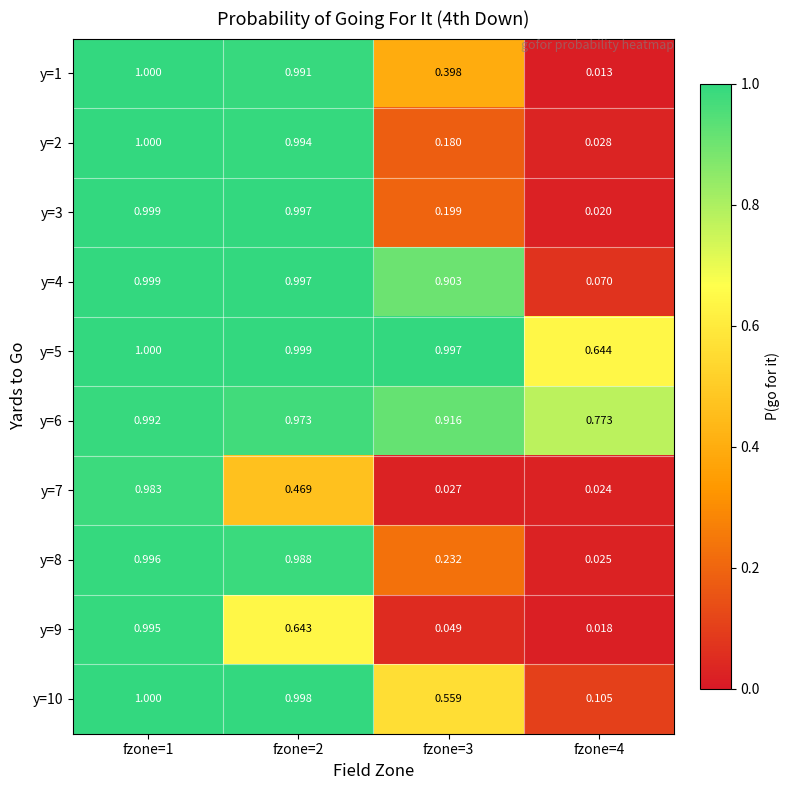

Count the number of data series in this chart.

10